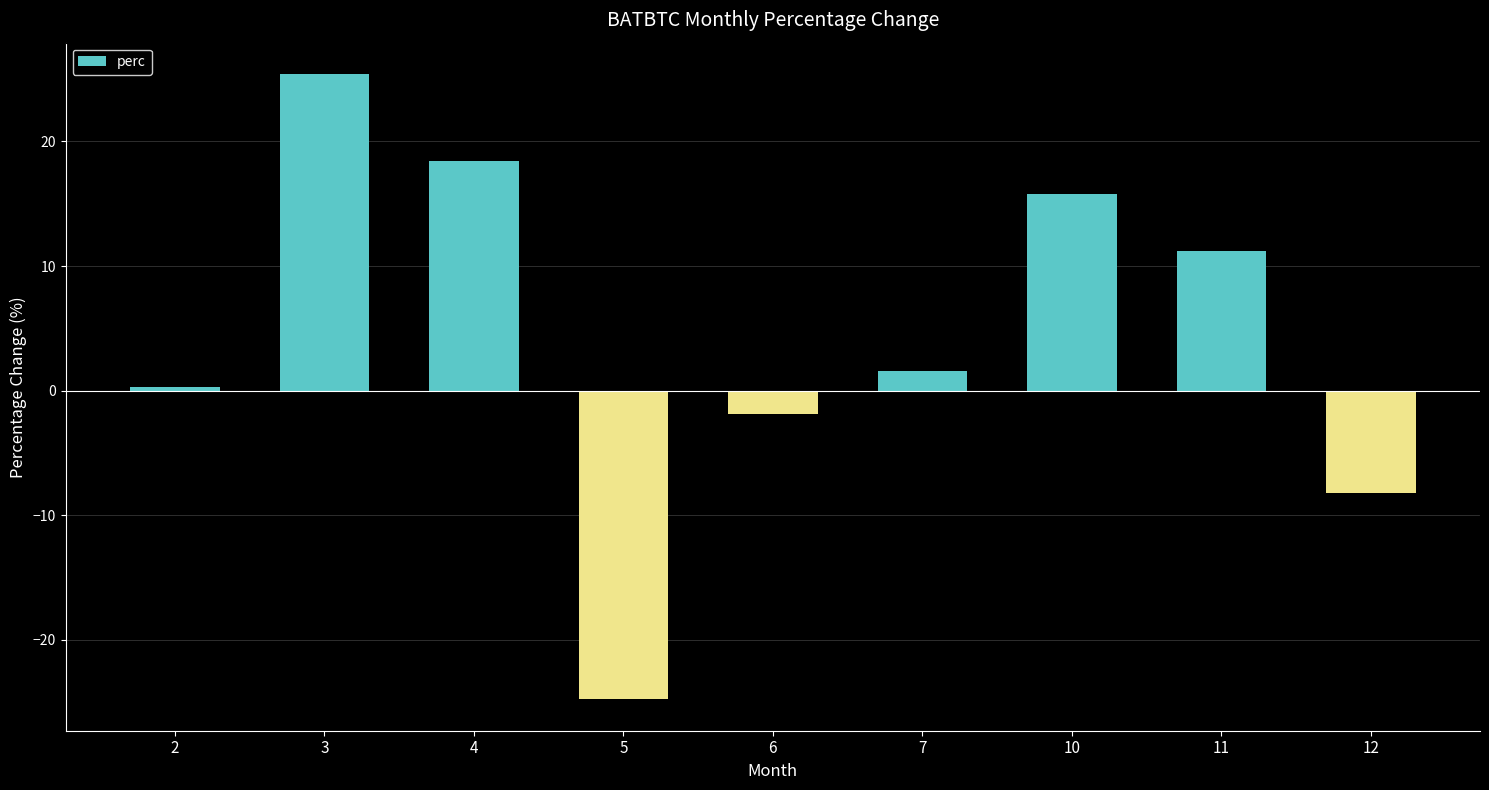

What is the greatest value displayed?

25.4